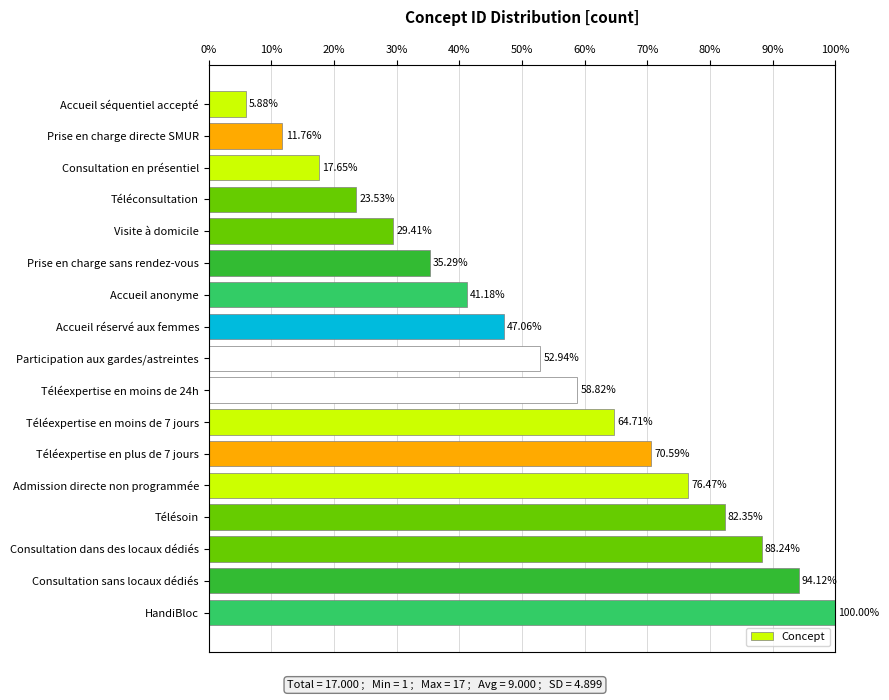

What is the label of the 9th bar from the top?

Participation aux gardes/astreintes